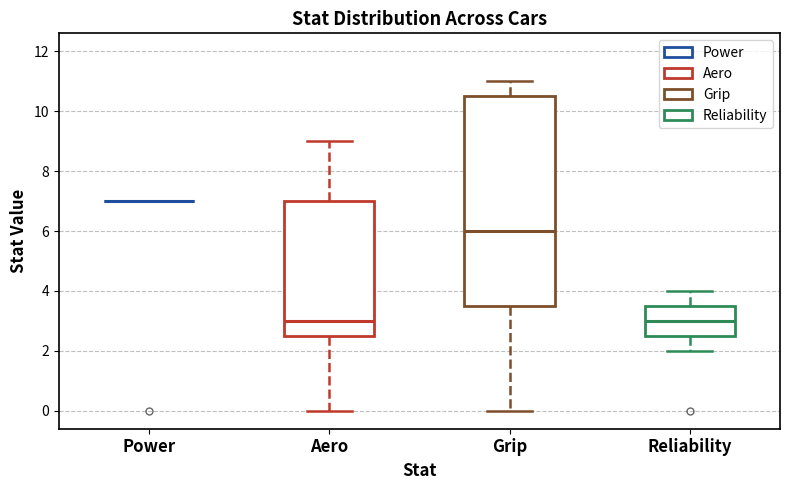

Comparing the boxes themselves (not the whiskers), which one is the tallest?

Grip